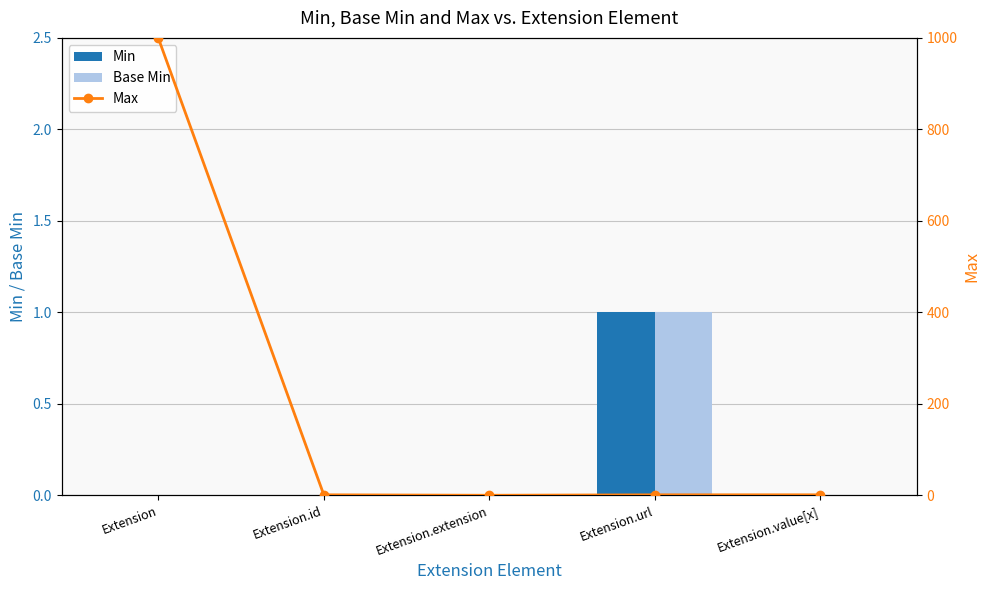

What is the difference between the maximum and minimum values in the Min series?

1